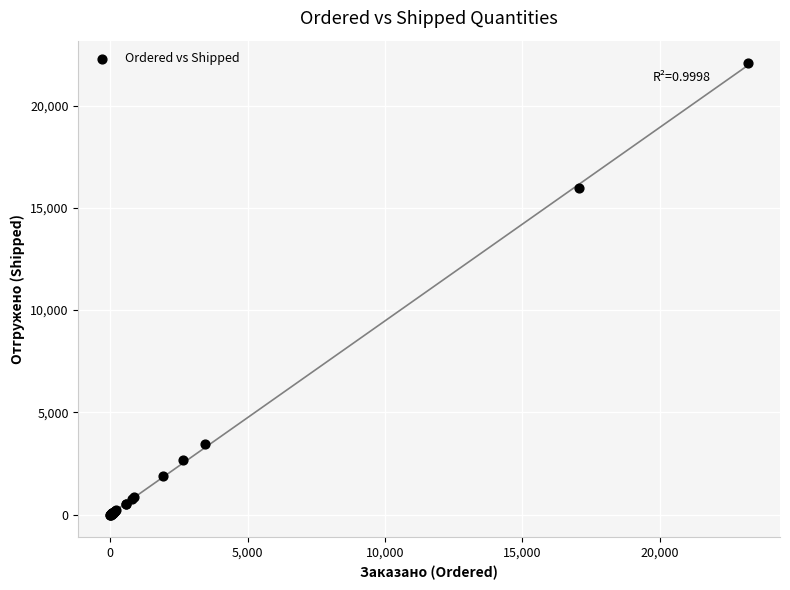

What Y value in the scatter plot is closest to 11033?

15956.0